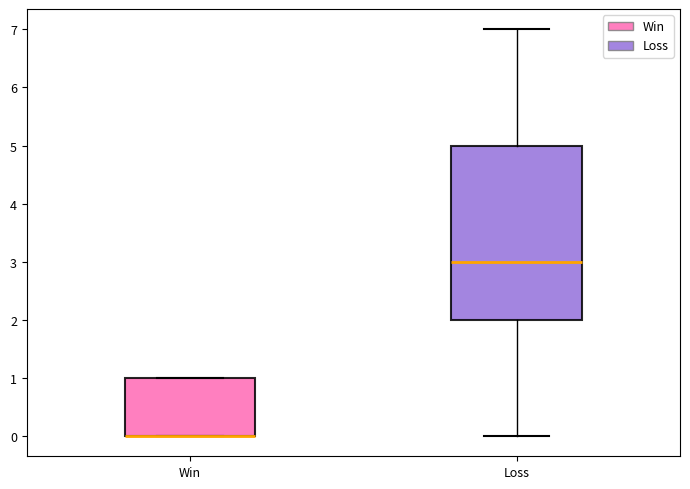

Reading left to right, read every box against the y-axis: the position of its median line, the range the box covers, and the ends of its whiskers. The values are not printed on the chart, so give them approximately, as read against the axis.

Win: median 0 (drawn on the box's lower edge), box 0 to 1, whiskers 0 to 1
Loss: median 3, box 2 to 5, whiskers 0 to 7